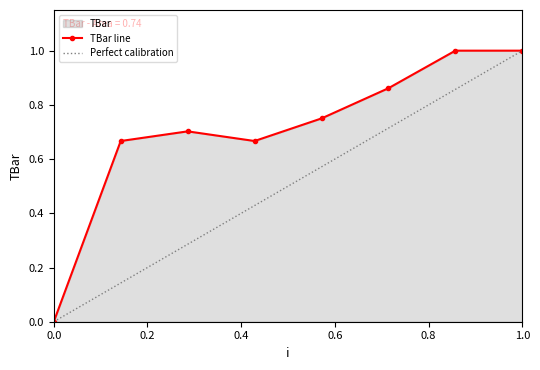

True or false: TBar line has a value of 0.7 at 0.0.

False